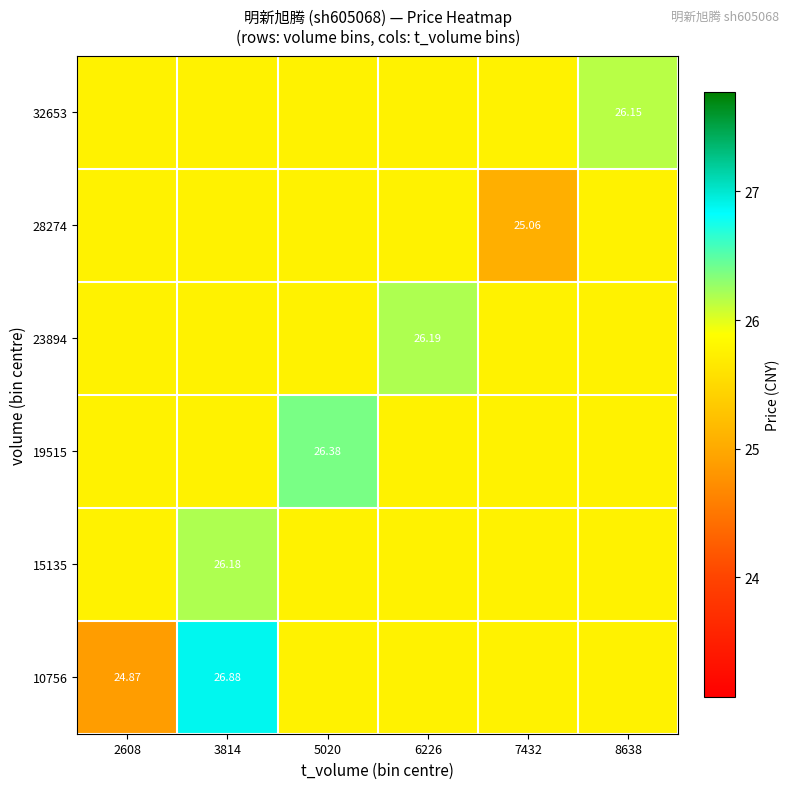

What is the average value of the 28274 series?

25.6